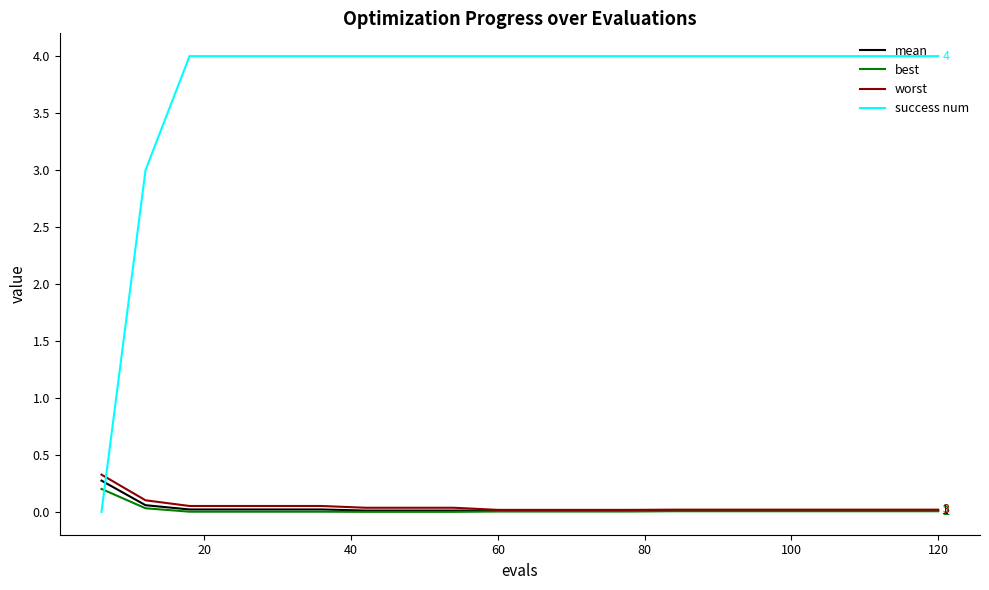

How many times do best and success num cross each other?

1